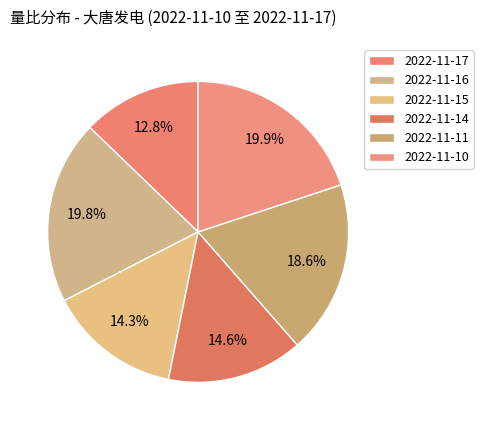

Rank the categories by value from lowest to highest.

2022-11-17, 2022-11-15, 2022-11-14, 2022-11-11, 2022-11-16, 2022-11-10